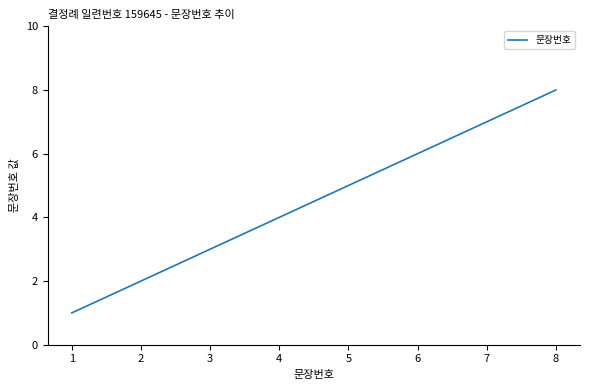

What is the sum of the values at 7 and 2?

9